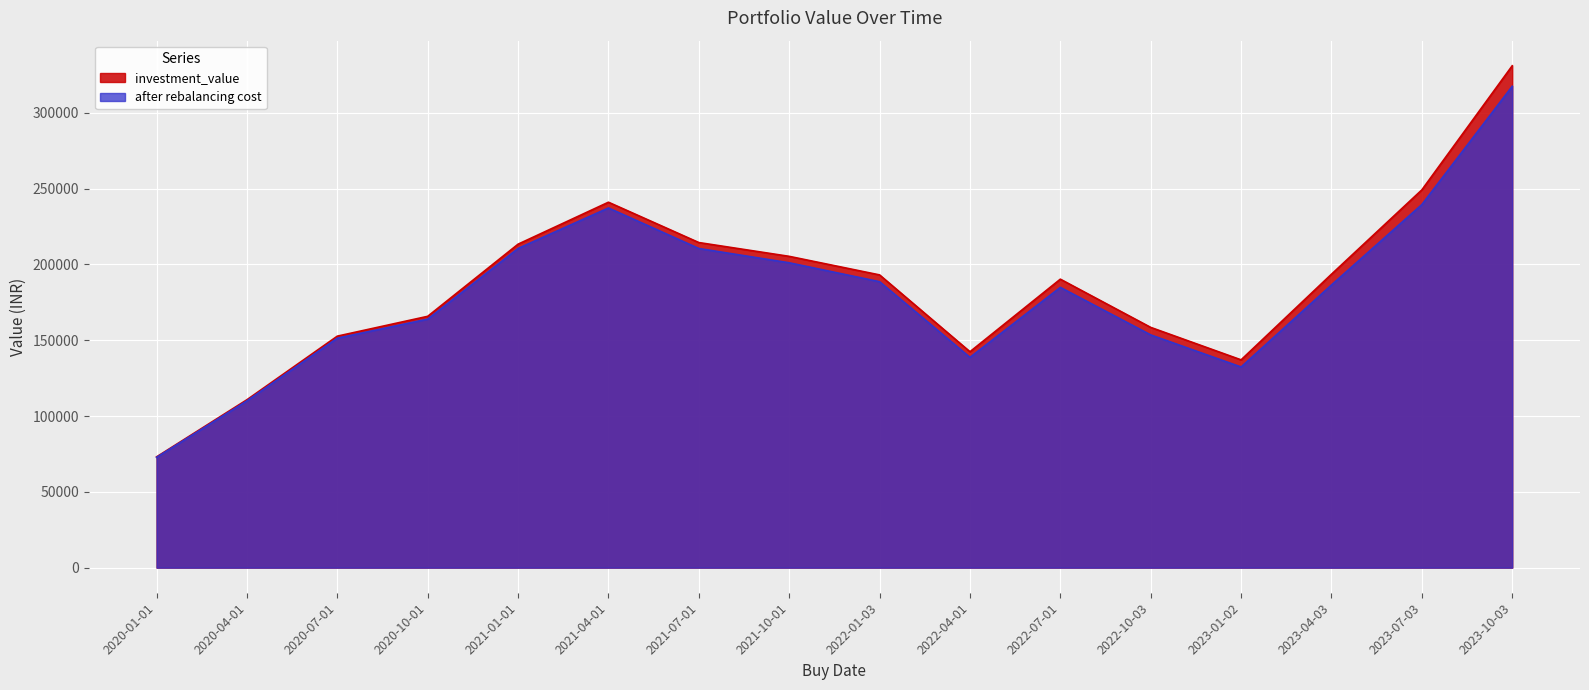

How many values in the investment_value series are below 193108?

8